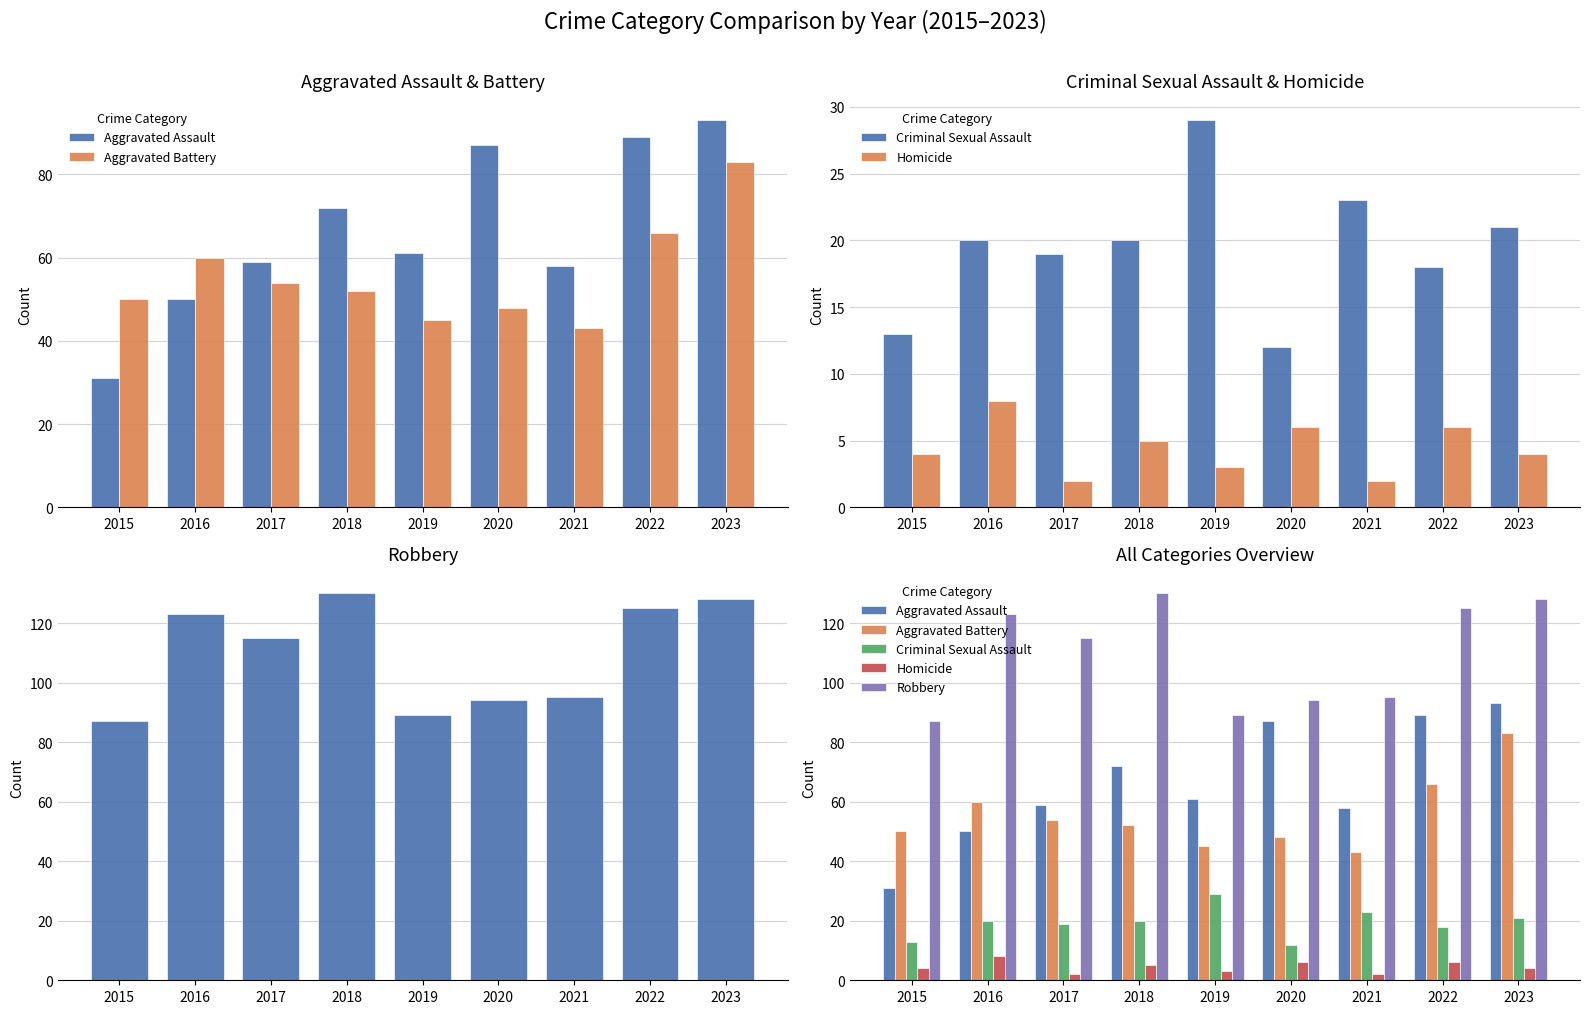

What is the total value across all series at 2019?

227